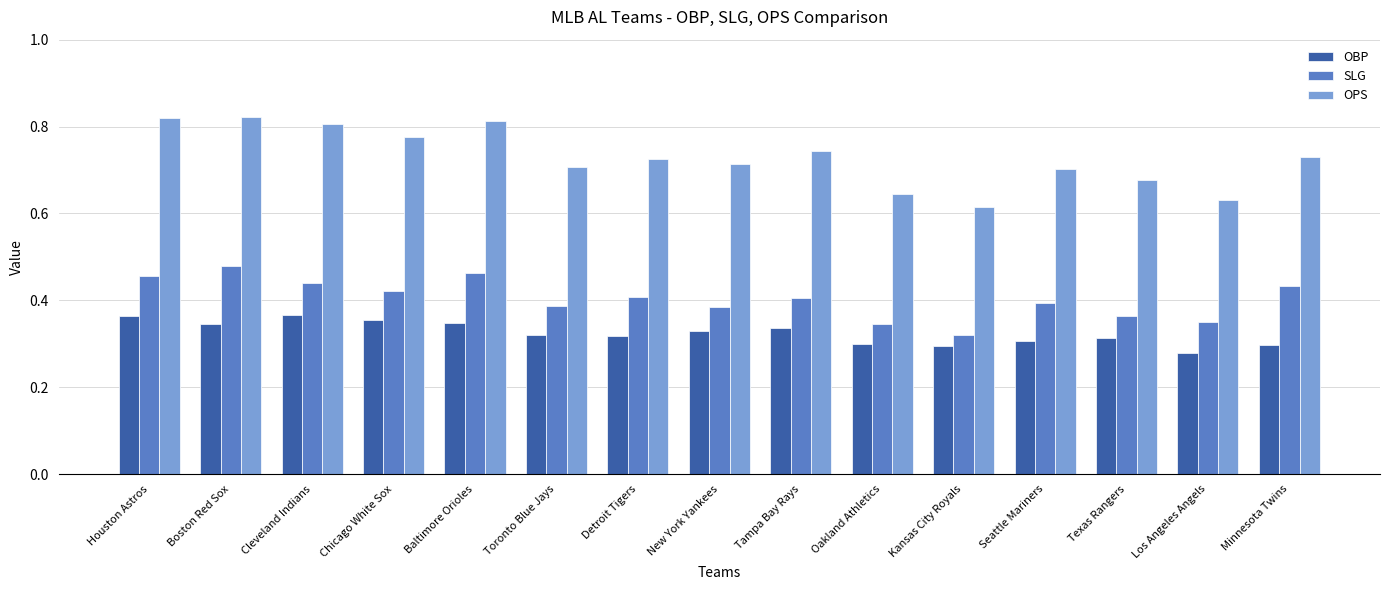

Which series changed the most between Toronto Blue Jays and Tampa Bay Rays?

OPS